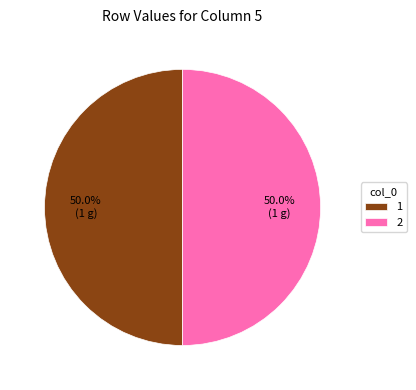

To the nearest percent, what is the average slice percentage?

50%